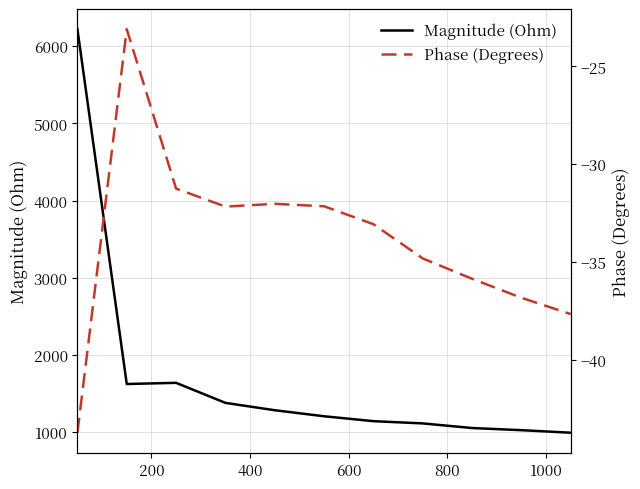

How many data points in Phase (Degrees) are less than -33?

6